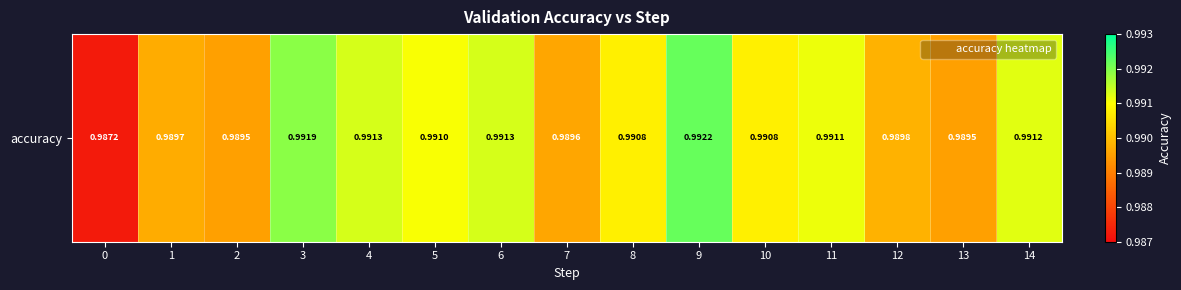

What is the maximum value shown in the chart?

1.0